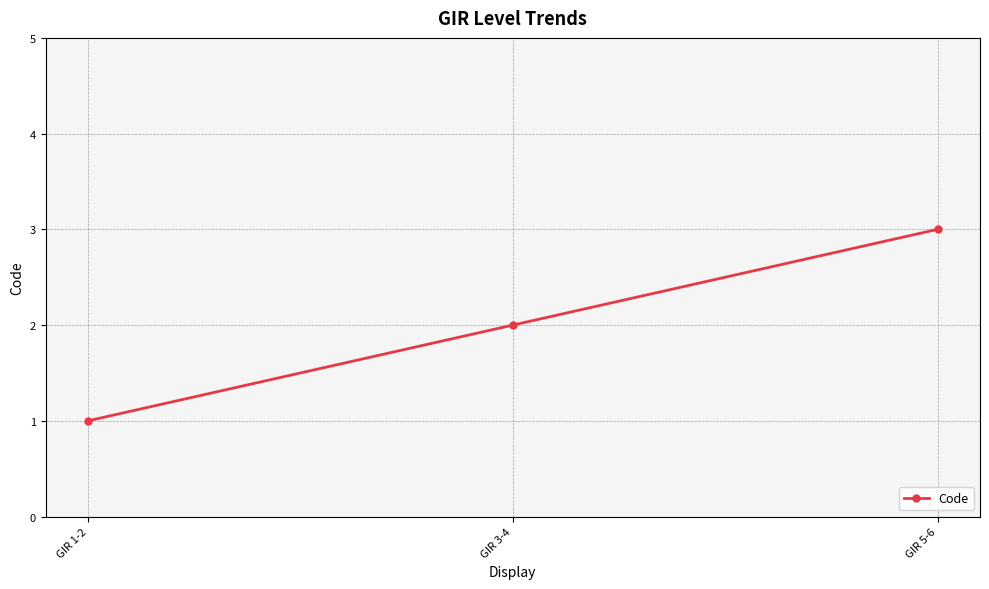

What is the label of the 2nd point from the left?

GIR 3-4